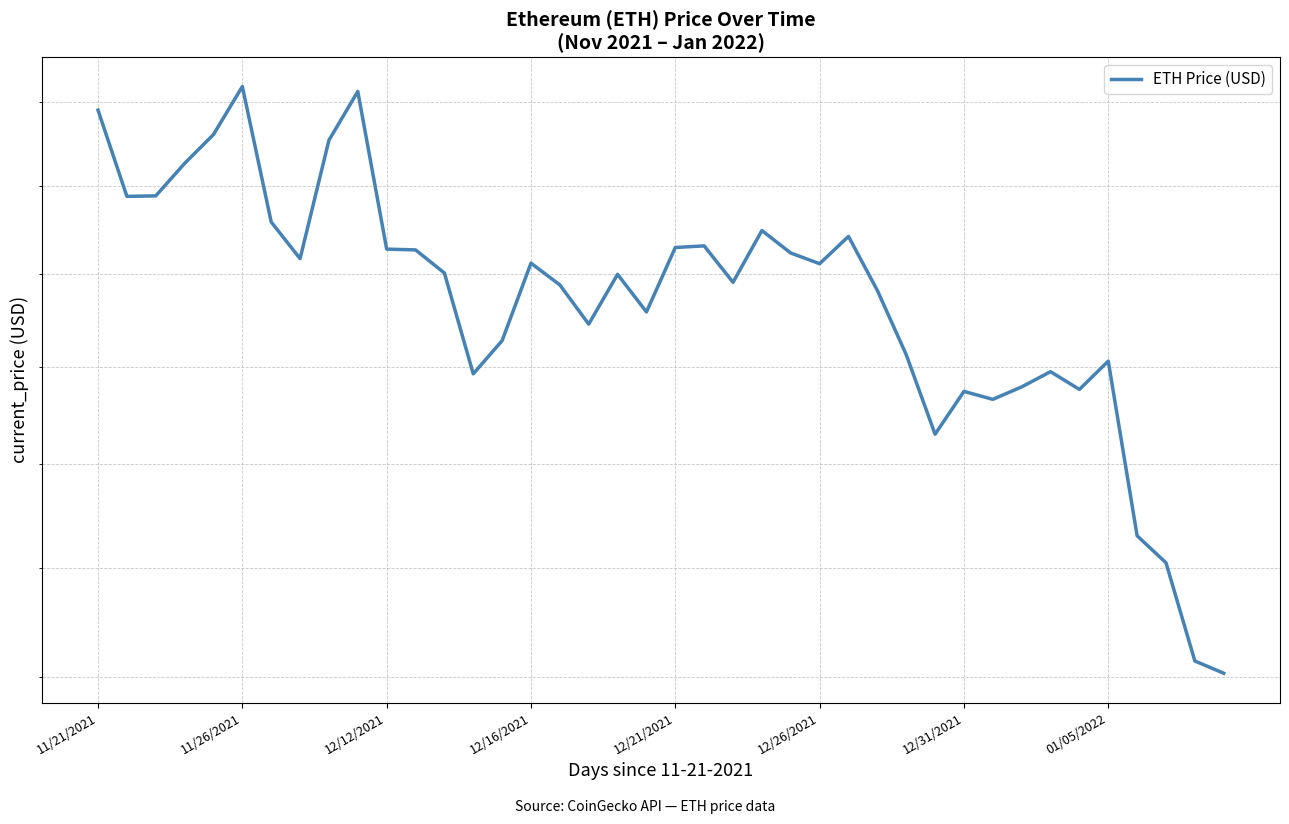

The chart shows a value of 2264.7 at 27. True or false?

False